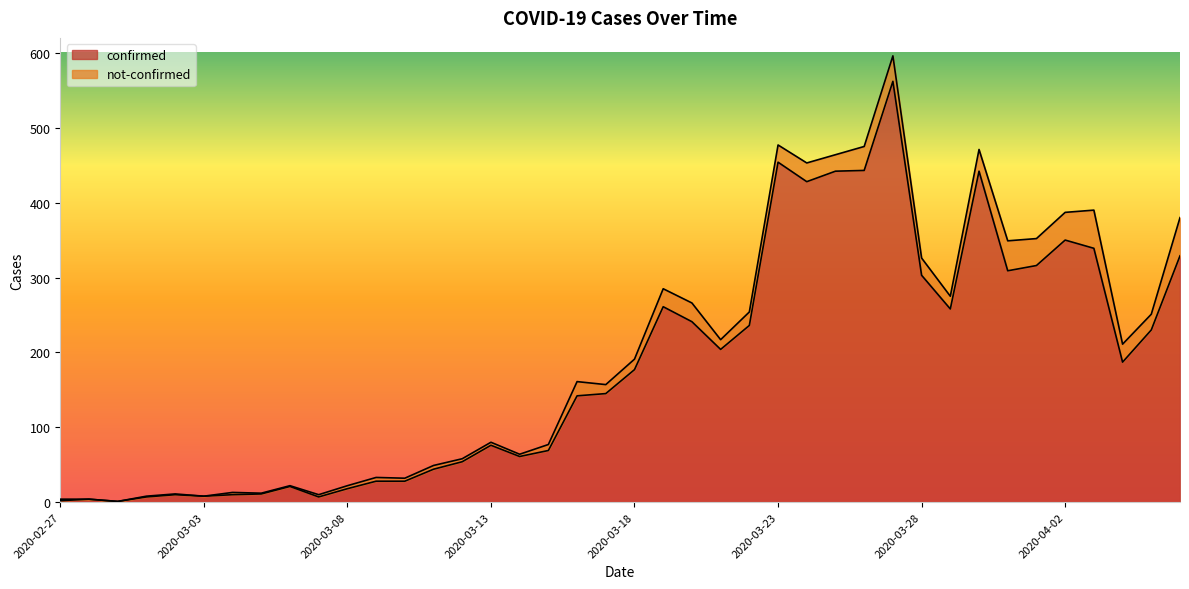

How many lines are shown in the chart?

2